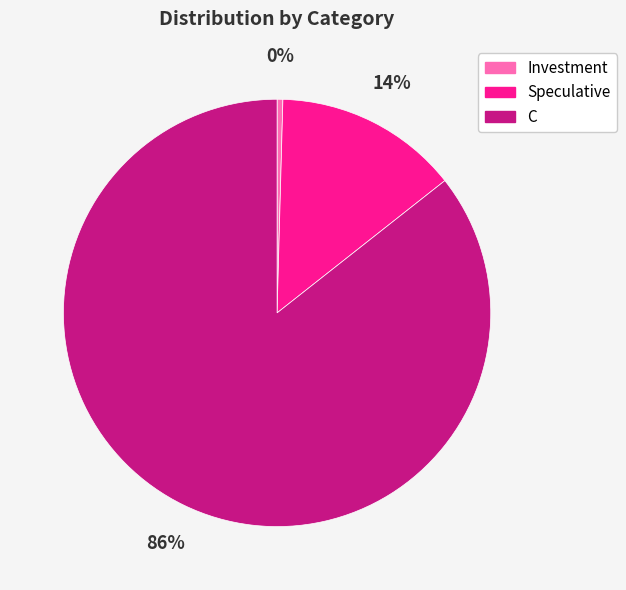

Count the number of slices in the pie.

3